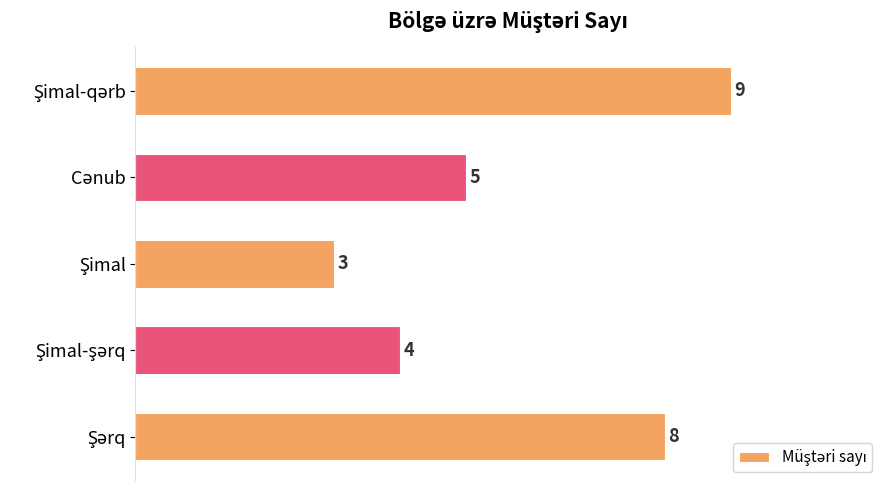

Reading top to bottom, what are all the values shown in this chart?

9	5	3	4	8